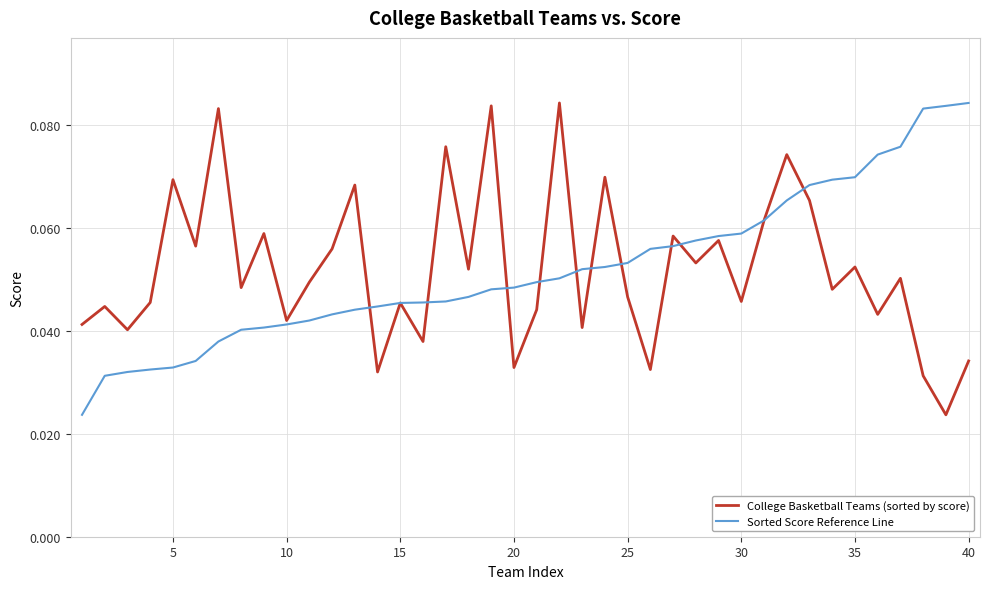

How many lines are shown in the chart?

2